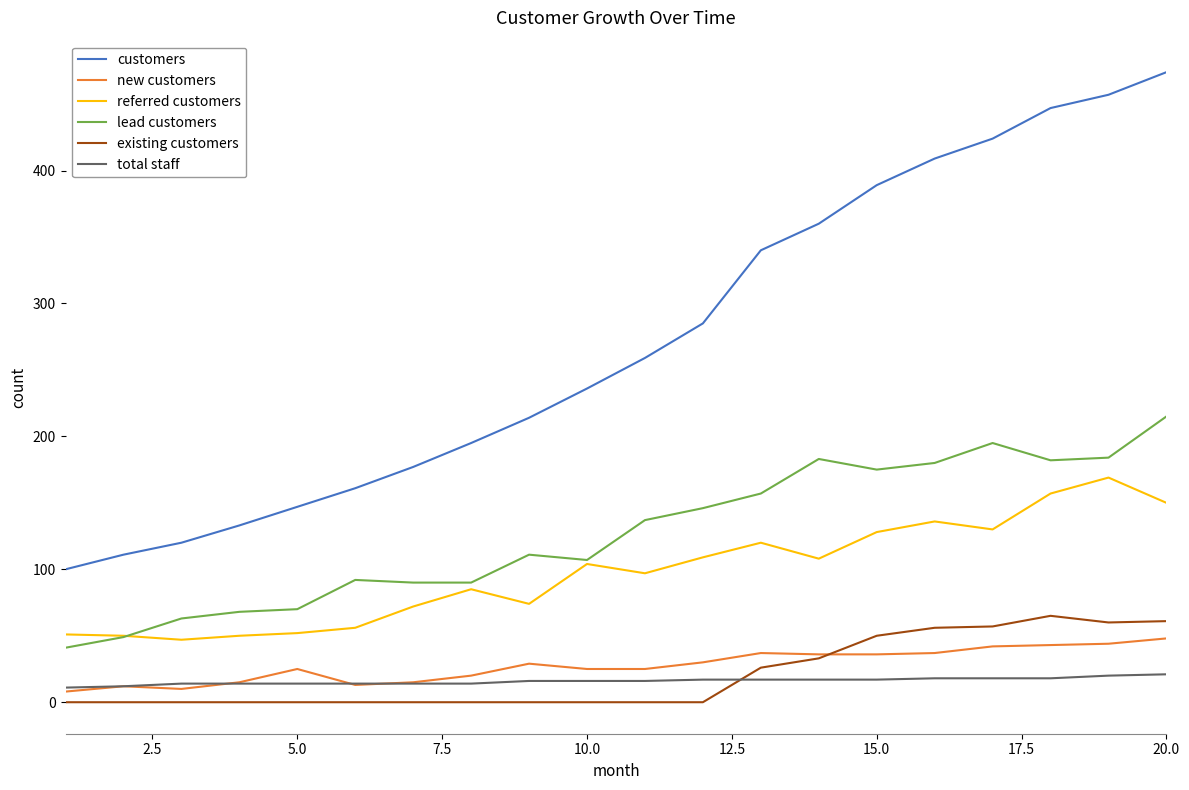

Which series has the largest total across all categories?

customers